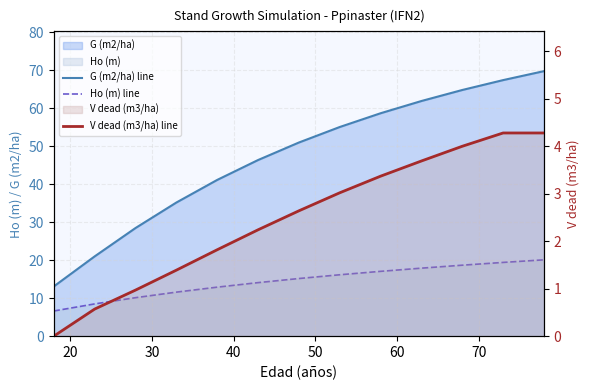

Does the chart display data point markers on the line(s)?

No